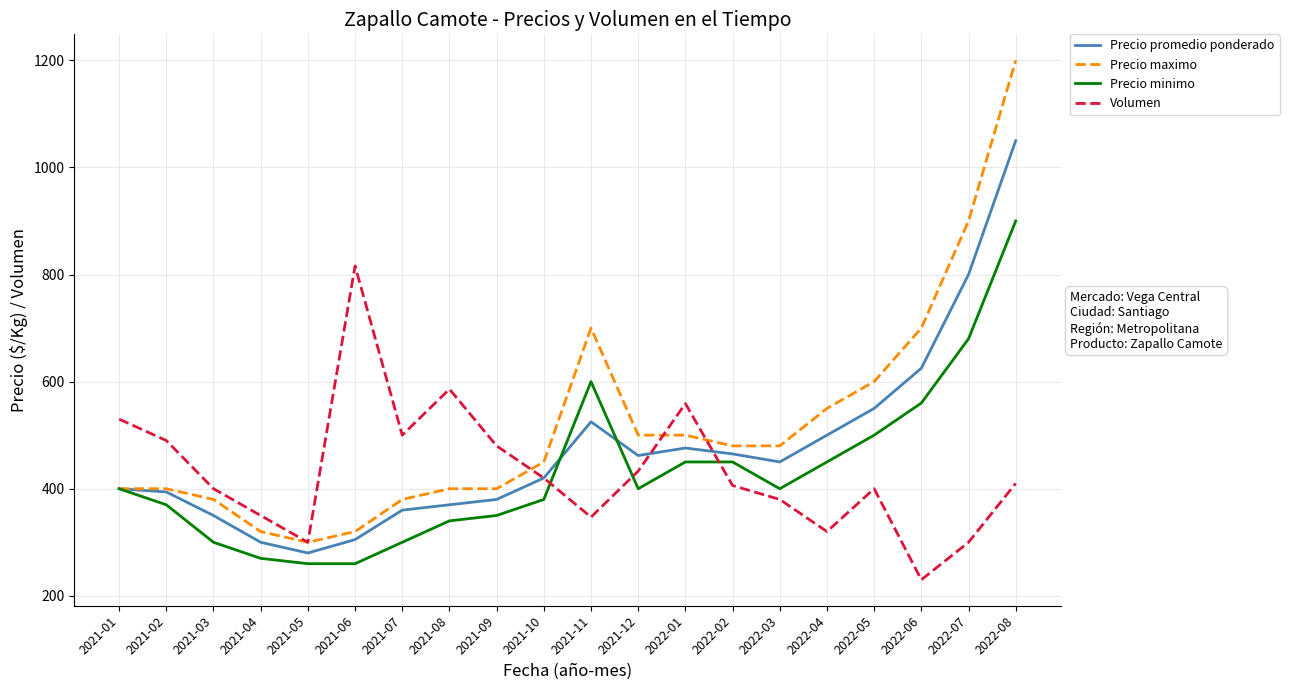

List the series in order of their peak value, highest first.

Precio maximo, Precio promedio ponderado, Precio minimo, Volumen